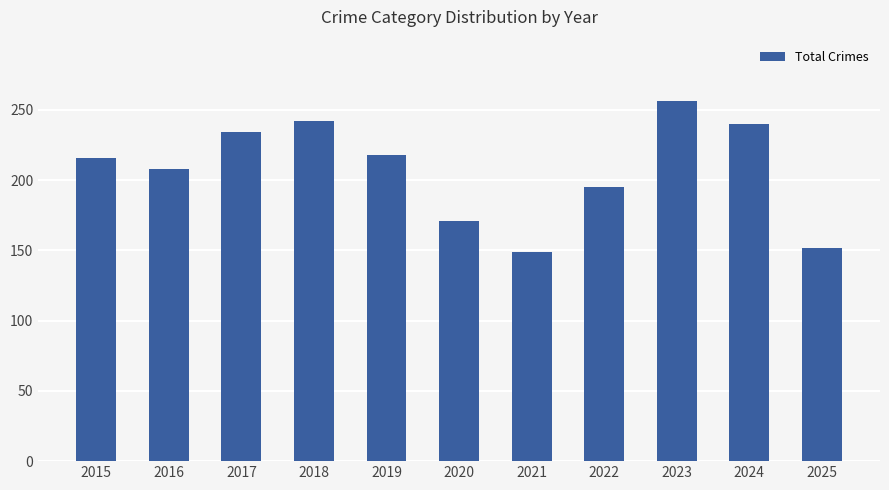

What is the minimum value shown in the chart?

149